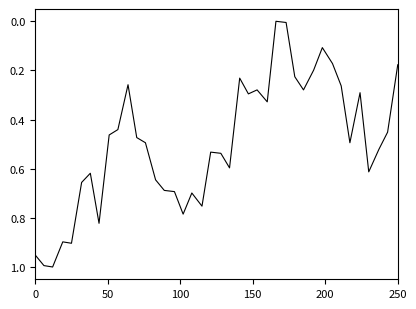

Reading right to left, extract all data points from this chart.

0.2	0.5	0.5	0.6	0.3	0.5	0.3	0.2	0.1	0.2	0.3	0.2	0.0	0.0	0.3	0.3	0.3	0.2	0.6	0.5	0.5	0.8	0.7	0.8	0.7	0.7	0.6	0.5	0.5	0.3	0.4	0.5	0.8	0.6	0.7	0.9	0.9	1.0	1.0	1.0